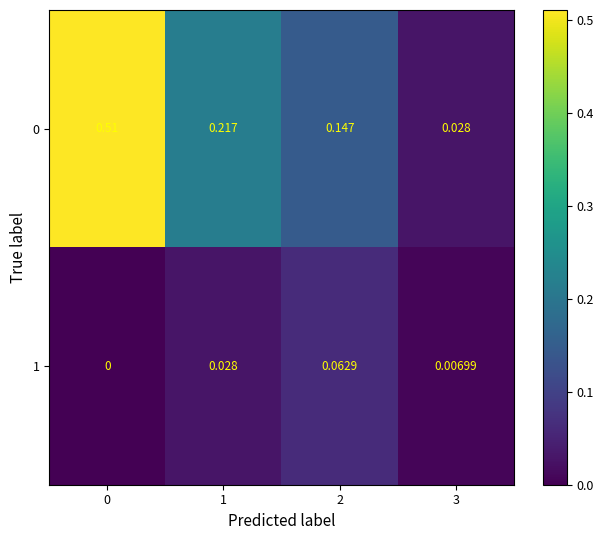

Is the value of 0 at 2 greater than the value of 1 at 2?

Yes